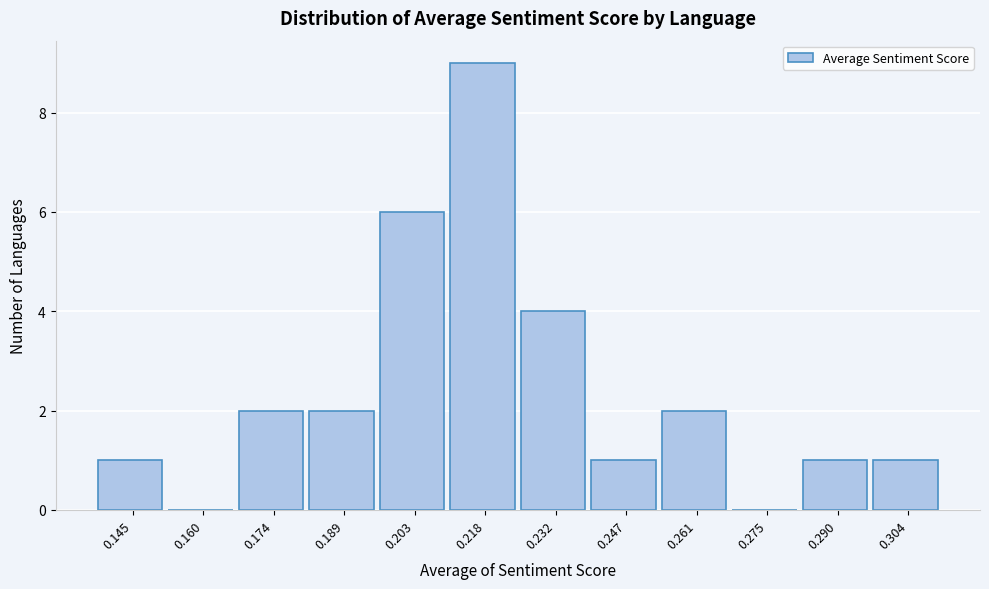

Which range on the x-axis has the tallest bar?

0.210 to 0.224